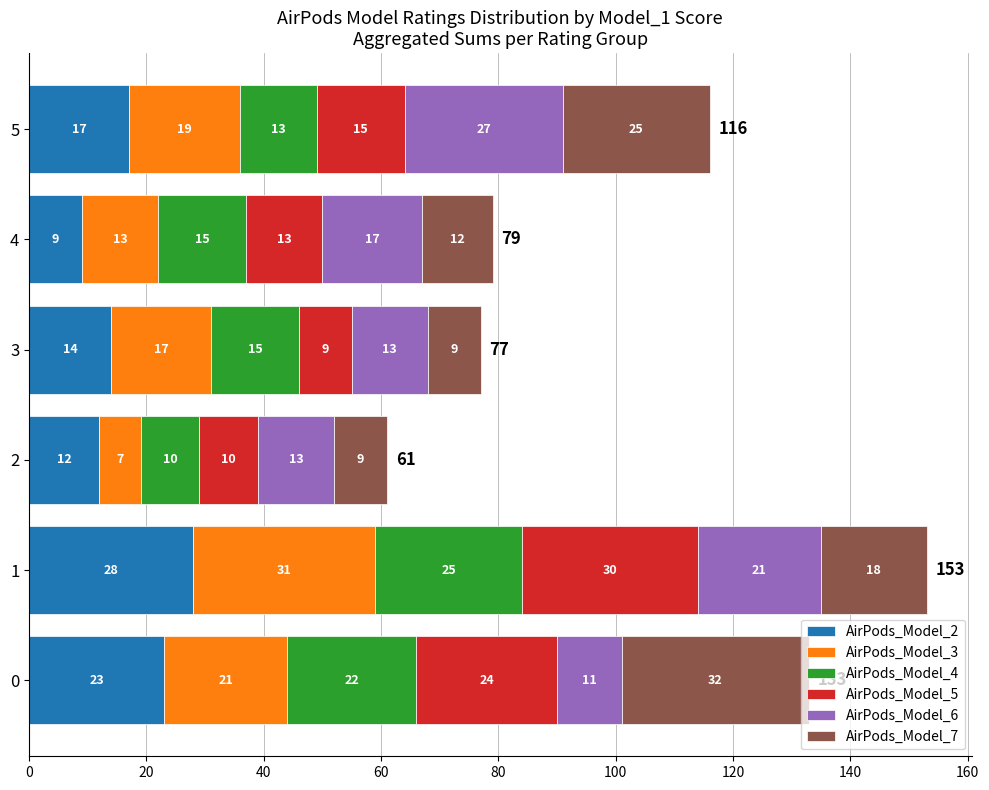

What is the difference between the AirPods_Model_2 values at 5 and 1?

11